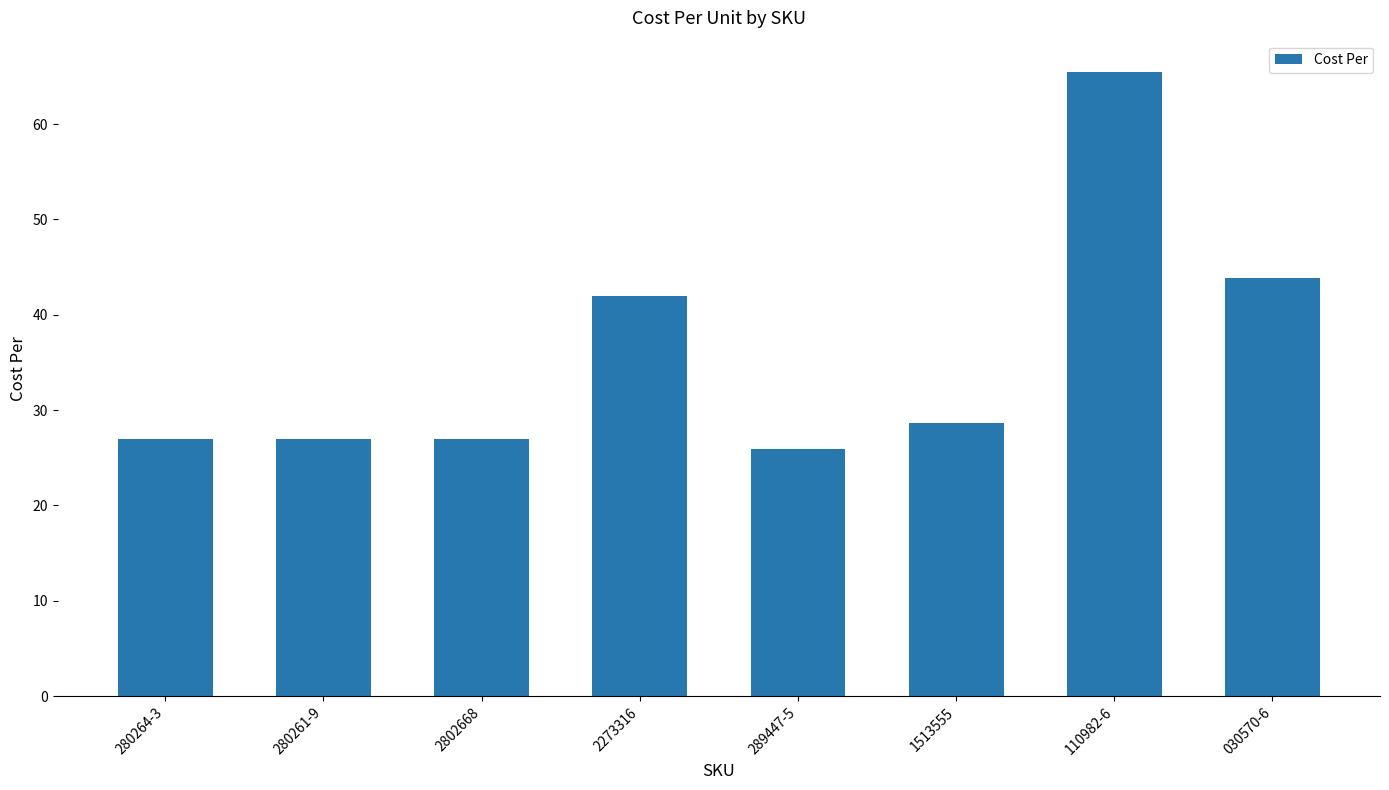

Reading right to left, extract all data points from this chart.

43.9	65.5	28.6	25.9	42.0	26.9	26.9	26.9